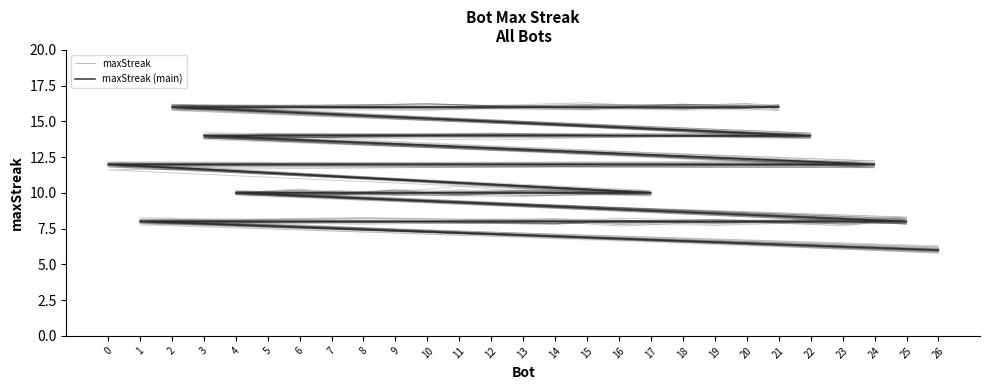

What is the sum of the maxStreak (main) values at 14 and 16?

16.0